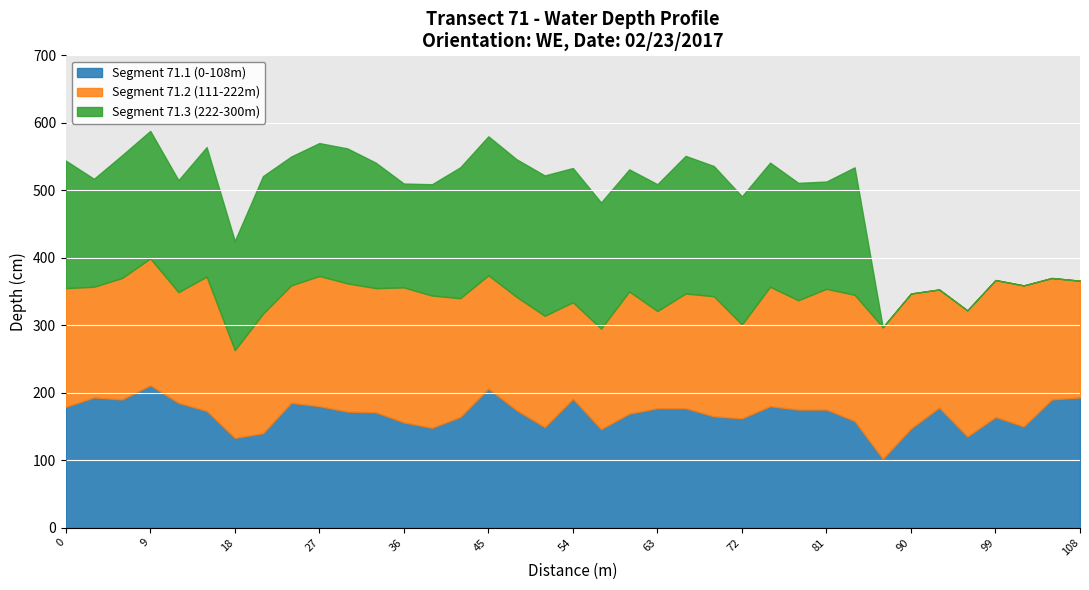

Reading left to right, extract all data points from this chart.

Segment 71.1 (0-108m): 0=179	3=193	6=190	9=211	12=185	15=173	18=133	21=140	24=185	27=180	30=172	33=171	36=156	39=148	42=164	45=206	48=174	51=149	54=191	57=146	60=169	63=177	66=177	69=165	72=162	75=180	78=175	81=175	84=158	87=102	90=147	93=178	96=135	99=164	102=150	105=190	108=193
Segment 71.2 (111-222m): 0=176	3=164	6=180	9=188	12=164	15=199	18=130	21=177	24=174	27=193	30=190	33=184	36=200	39=196	42=176	45=168	48=168	51=165	54=143	57=149	60=181	63=144	66=170	69=178	72=139	75=177	78=162	81=179	84=187	87=195	90=200	93=175	96=187	99=203	102=209	105=180	108=173
Segment 71.3 (222-300m): 0=189	3=160	6=182	9=189	12=166	15=192	18=162	21=204	24=191	27=197	30=200	33=186	36=154	39=165	42=194	45=206	48=204	51=208	54=199	57=187	60=181	63=188	66=204	69=193	72=190	75=184	78=174	81=159	84=189	87=0	90=0	93=0	96=0	99=0	102=0	105=0	108=0